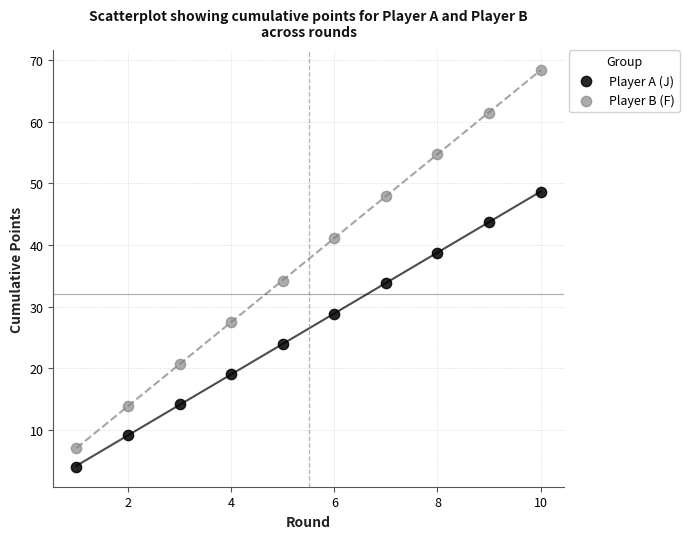

What are all the series names shown in the legend?

Player A (J), Player B (F)